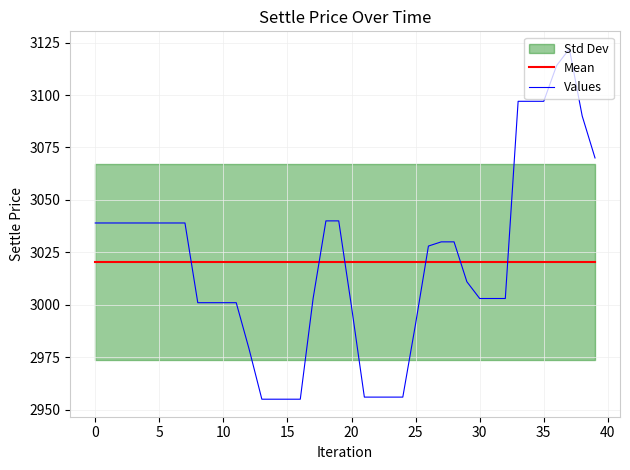

What is the maximum value for Values?

3122.0